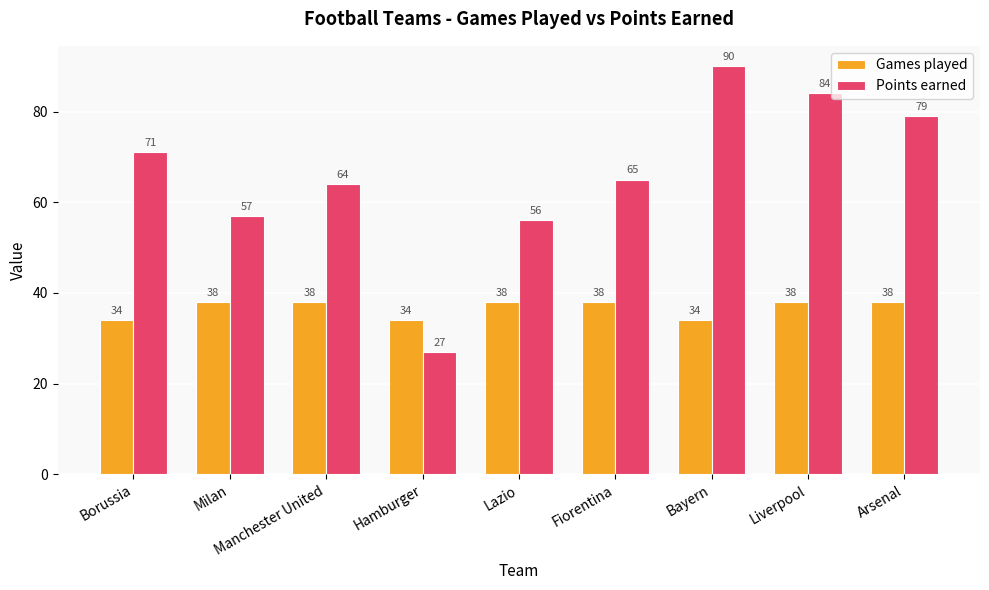

Which series changed the most between Liverpool and Arsenal?

Points earned